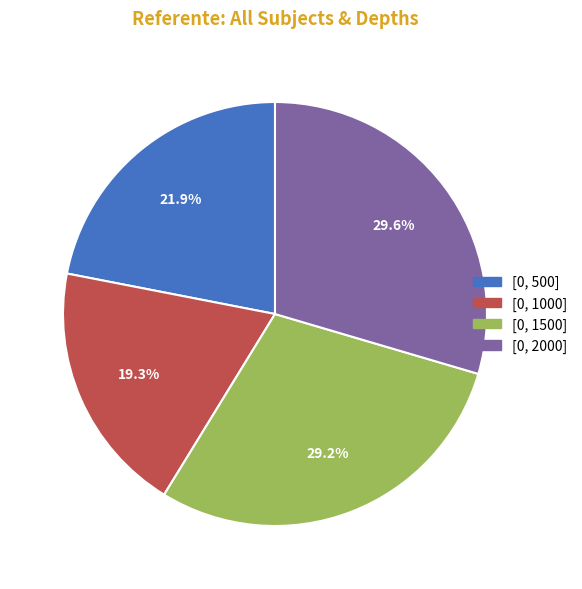

What is the smallest slice in the pie chart?

[0, 1000]